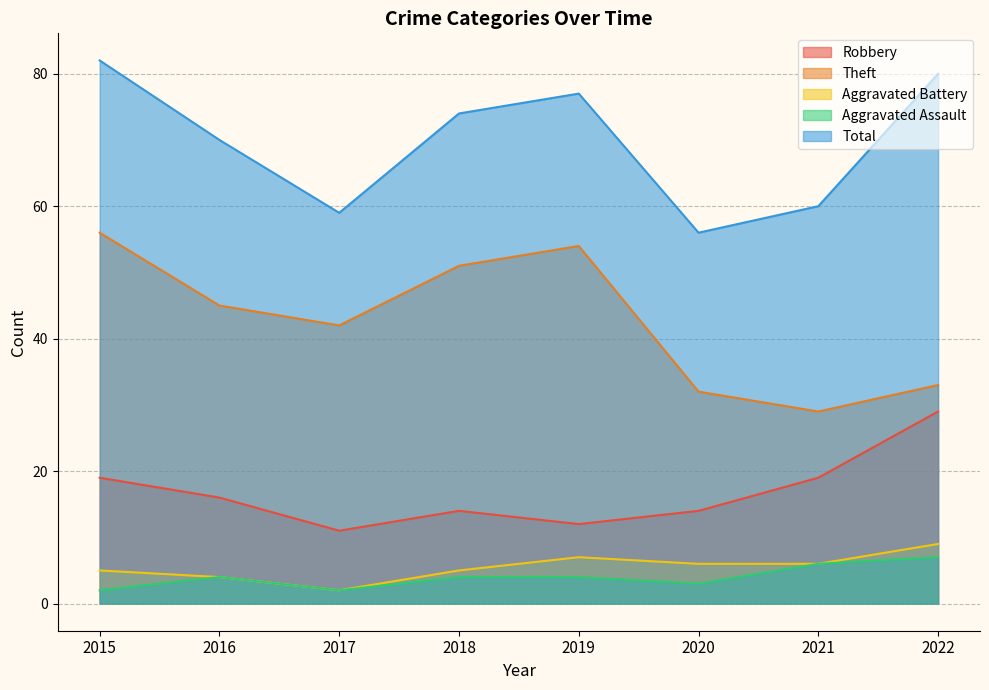

Rank the series by their maximum value, from lowest to highest.

Aggravated Assault, Aggravated Battery, Robbery, Theft, Total